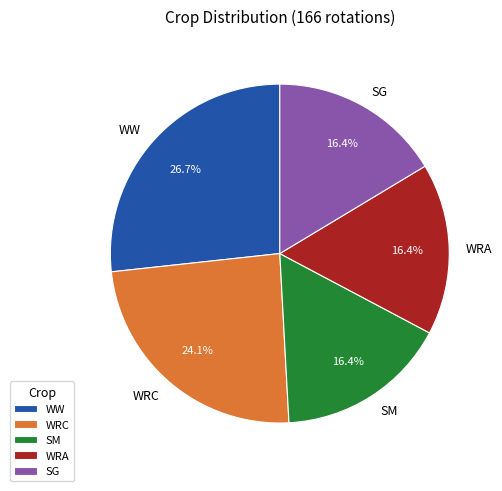

What percentage is NOT represented by WRA?

83.6%